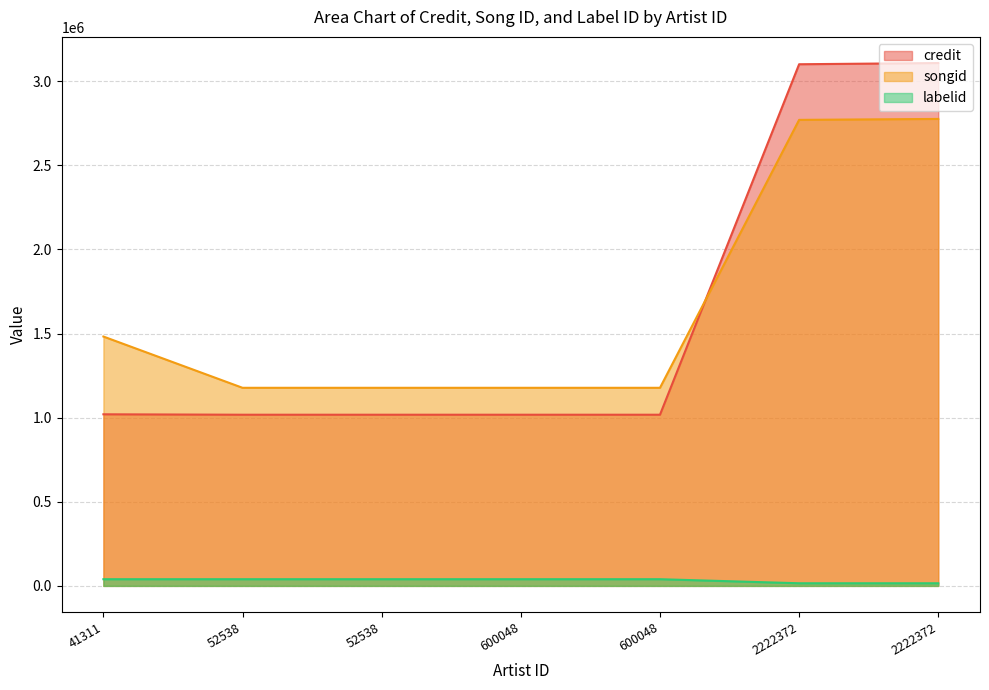

Which series has the largest total across all categories?

songid